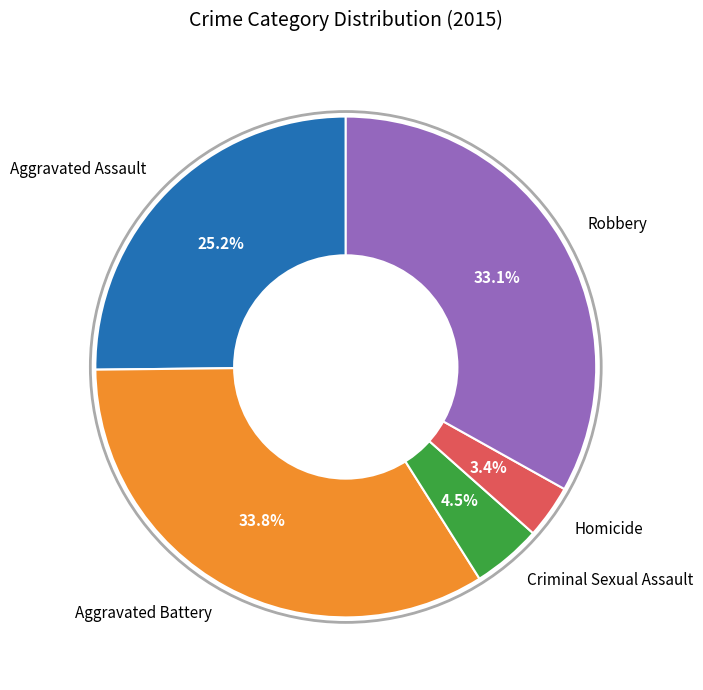

Rank the categories by value from lowest to highest.

Homicide, Criminal Sexual Assault, Aggravated Assault, Robbery, Aggravated Battery